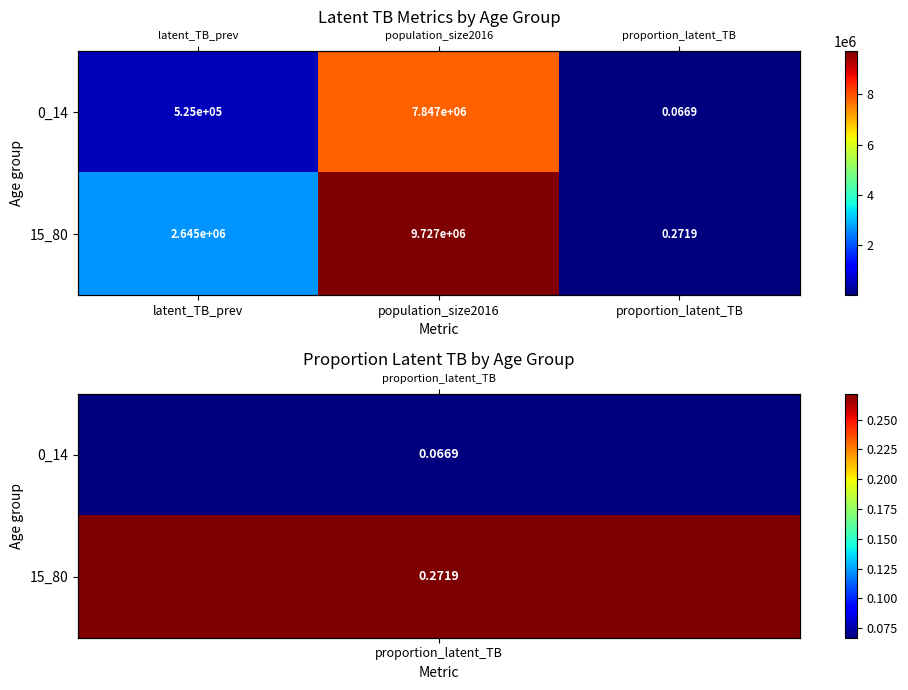

Rank the series by their average value, from lowest to highest.

0_14, 15_80